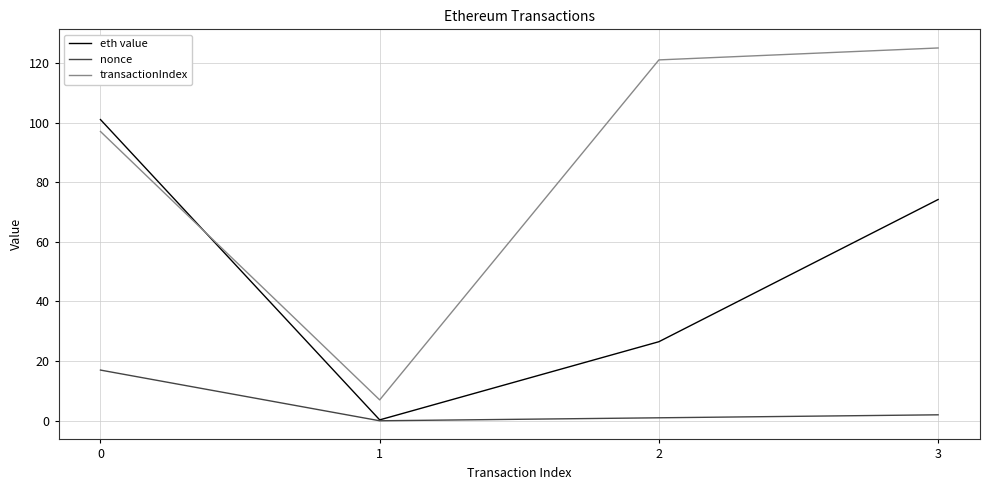

What is the difference between the second highest and minimum values in the transactionIndex series?

114.0